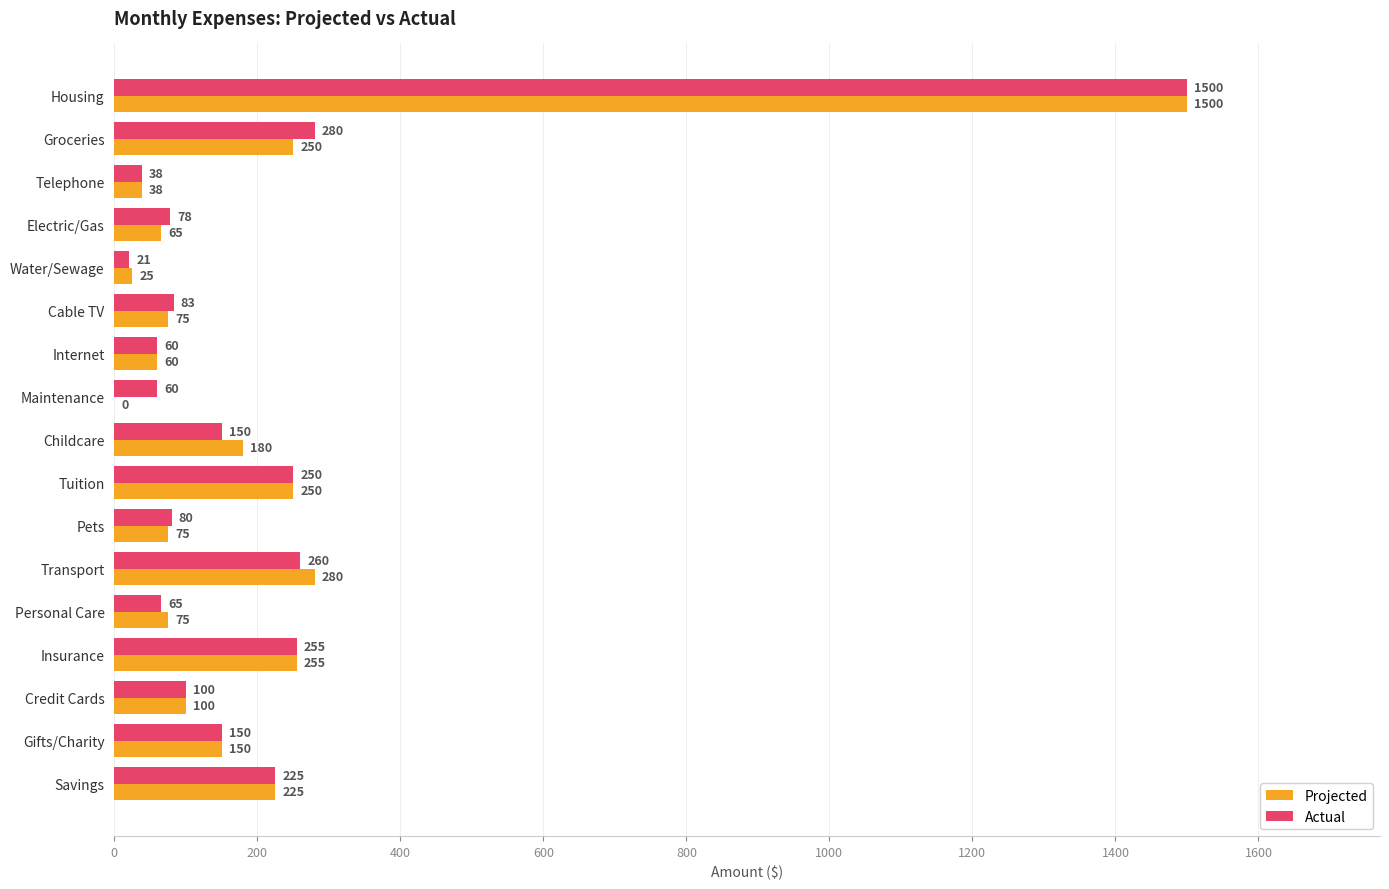

What is the sum of all Projected values?

3603